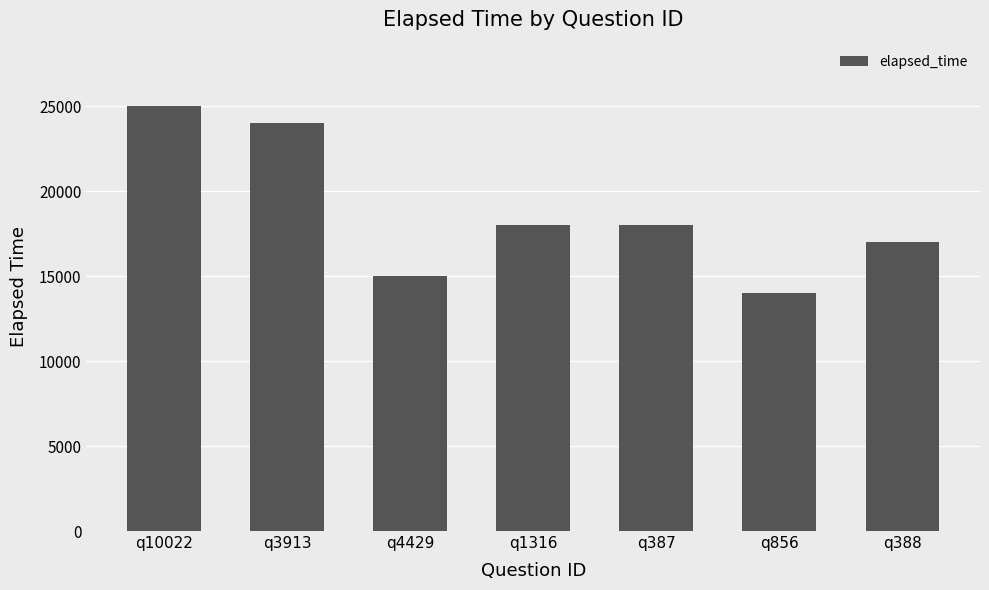

Reading left to right, what are all the values shown in this chart?

25000	24000	15000	18000	18000	14000	17000